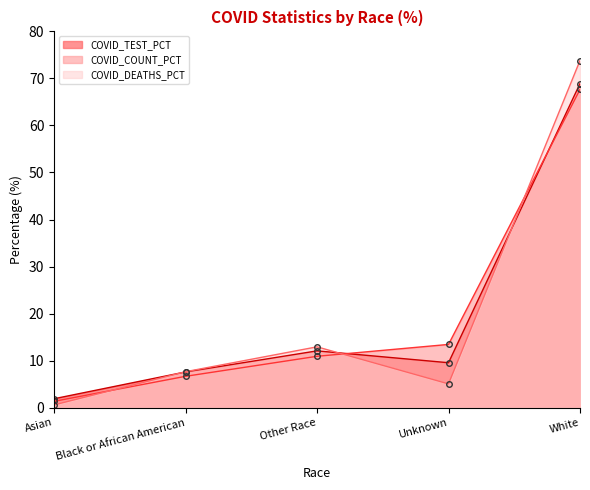

What is the minimum value for COVID_COUNT_PCT?

1.3